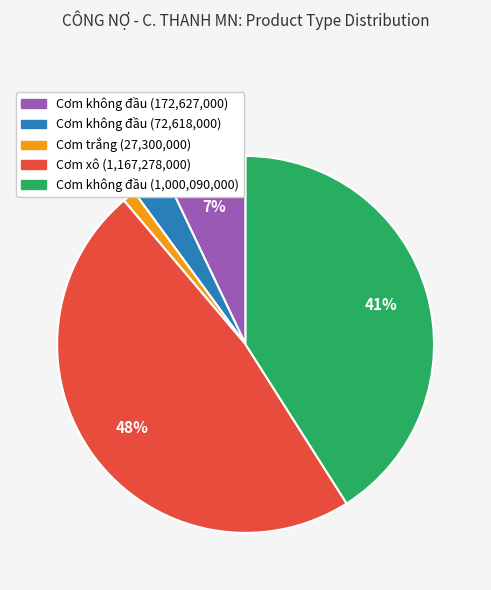

Does any single category account for the majority?

No